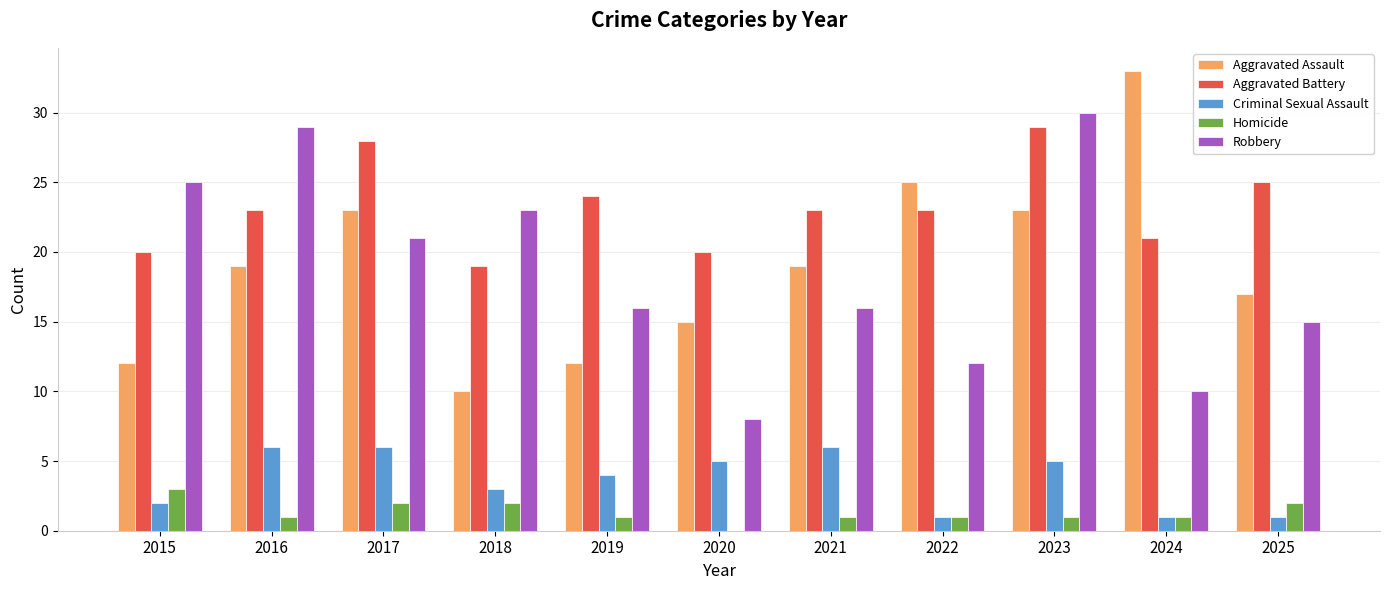

What is the difference between the Criminal Sexual Assault values at 2020 and 2016?

1